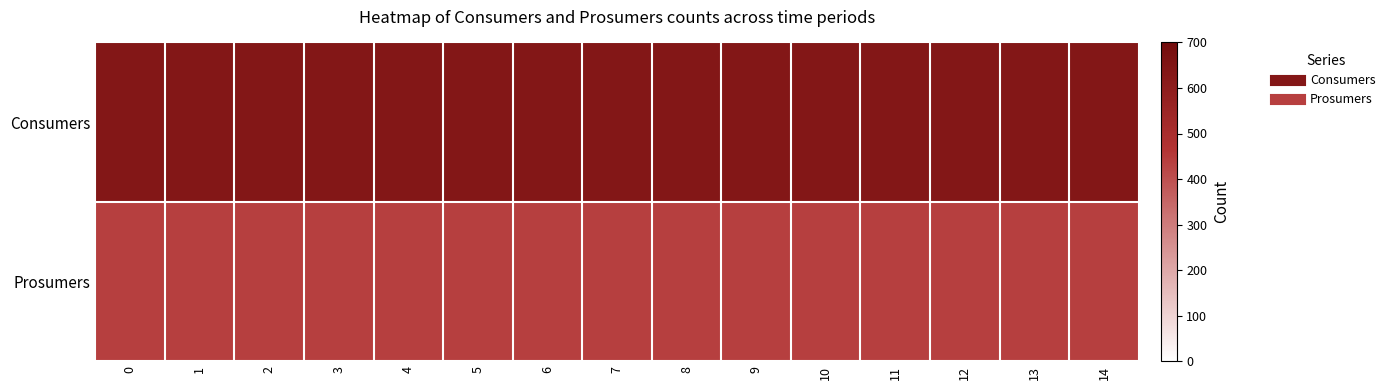

Which series has the largest total across all categories?

row_0